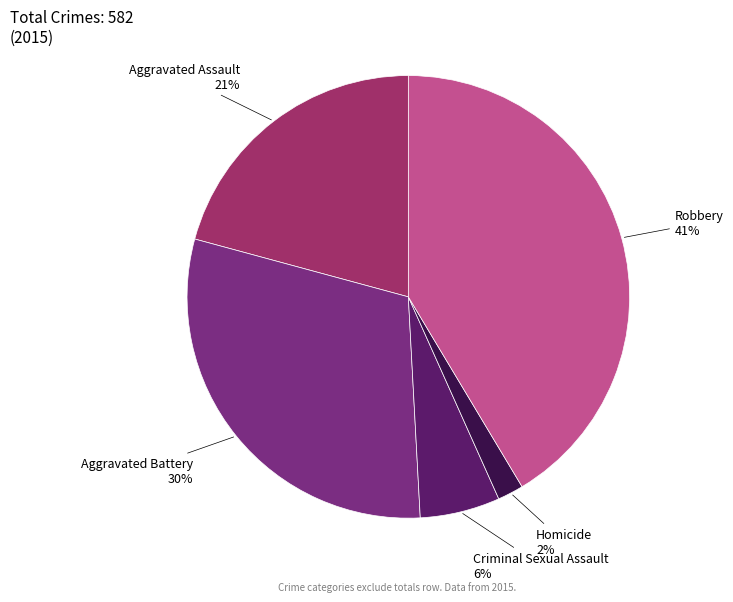

Is there any slice that represents more than half of the pie?

No